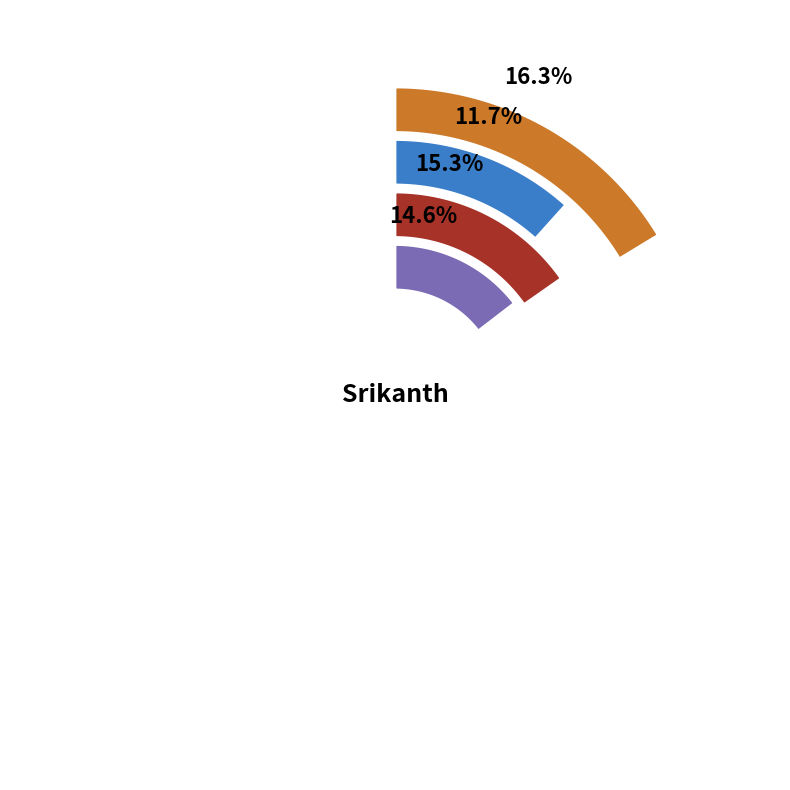

What percentage is NOT represented by Ranju Kanat?

84.7%